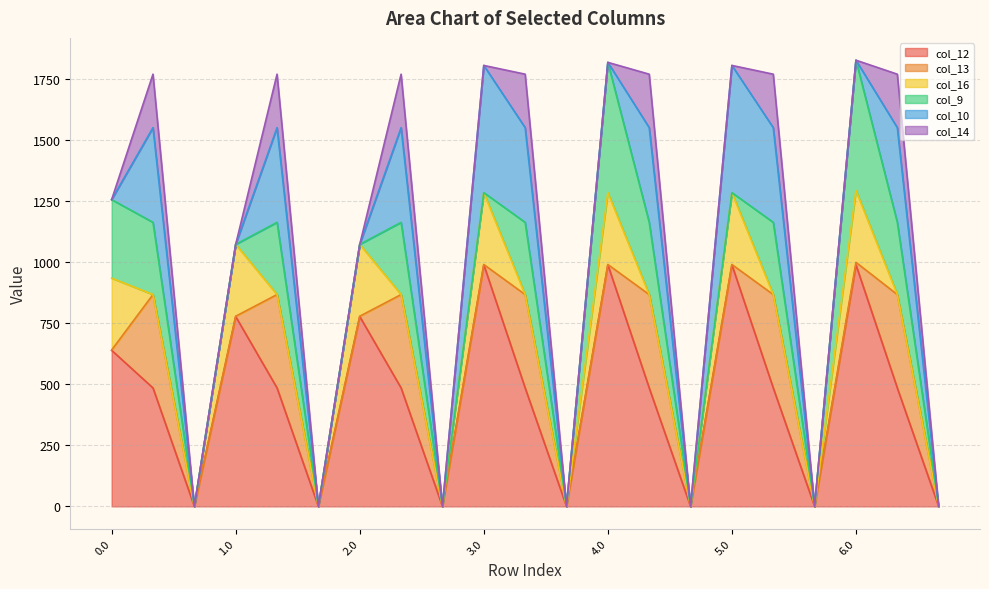

Rank the categories by col_12 value from lowest to highest.

0.2, 1.2, 2.2, 3.2, 4.2, 5.2, 6.2, 0.1, 1.1, 2.1, 3.1, 4.1, 5.1, 6.1, 0.0, 1.0, 2.0, 3.0, 4.0, 6.0, 5.0